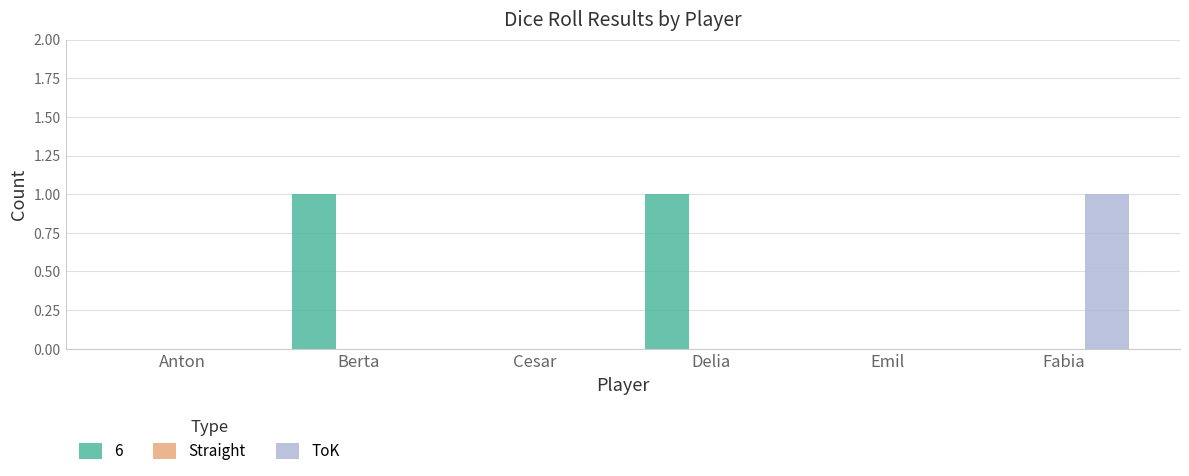

Reading left to right, transcribe all the data shown in this chart.

6: Anton=0	Berta=1	Cesar=0	Delia=1	Emil=0	Fabia=0
ToK: Anton=0	Berta=0	Cesar=0	Delia=0	Emil=0	Fabia=1